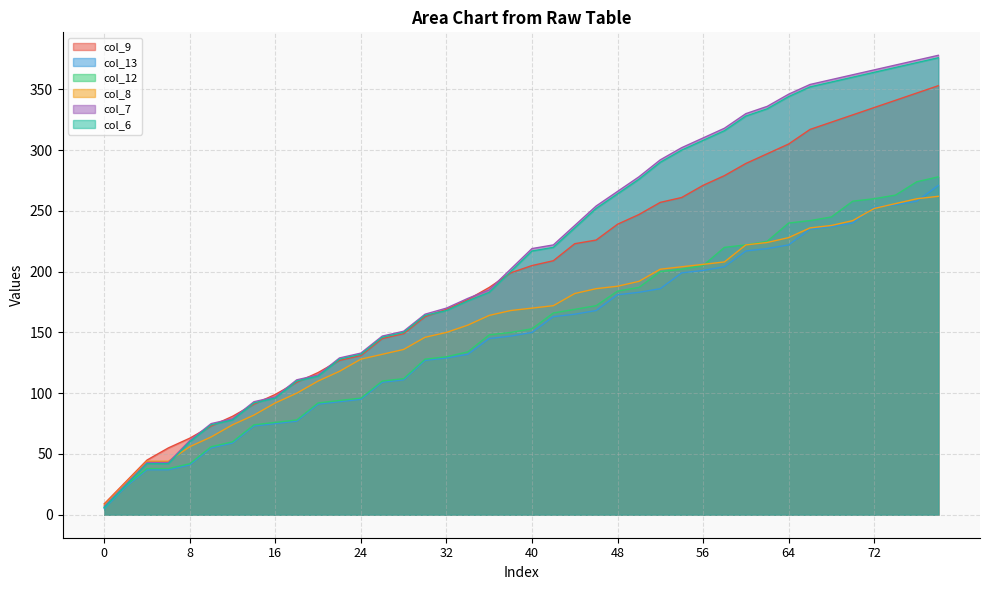

Which has a higher value, 32 or 36?

36